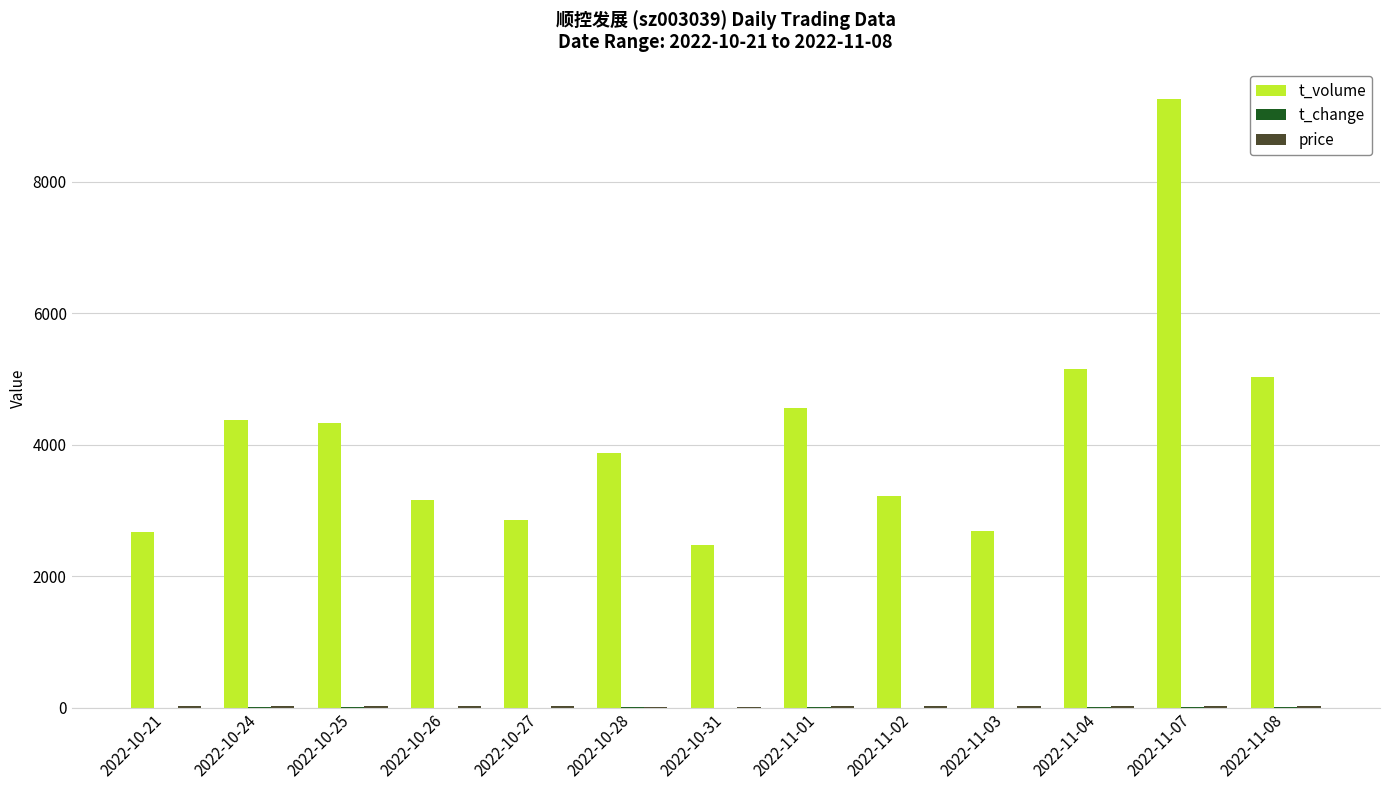

Where is t_volume nearest to the value 5865?

2022-11-04